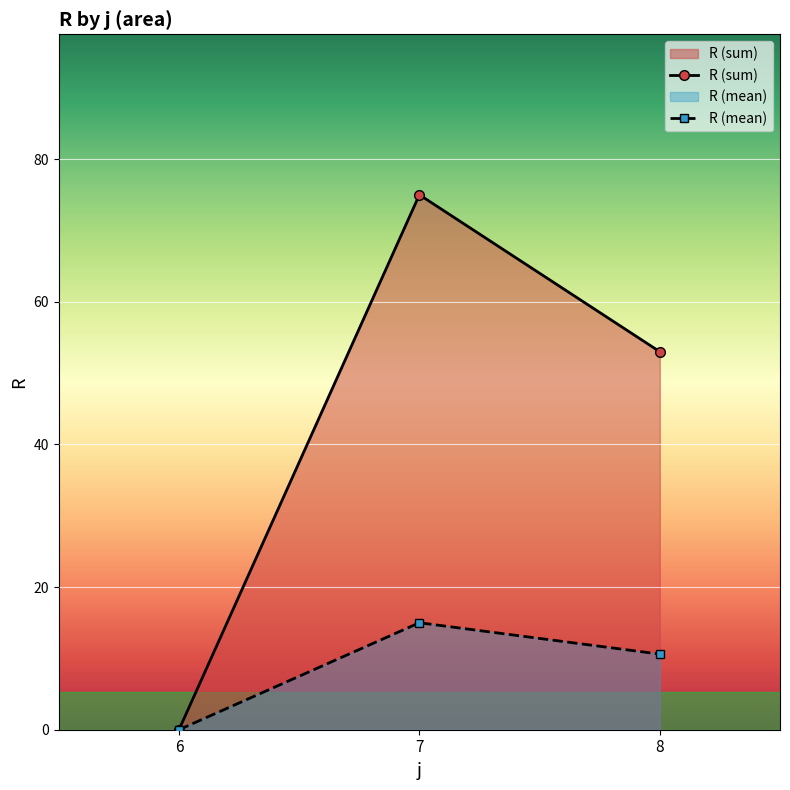

True or false: R (sum) has a value of 75.0 at 7.

True